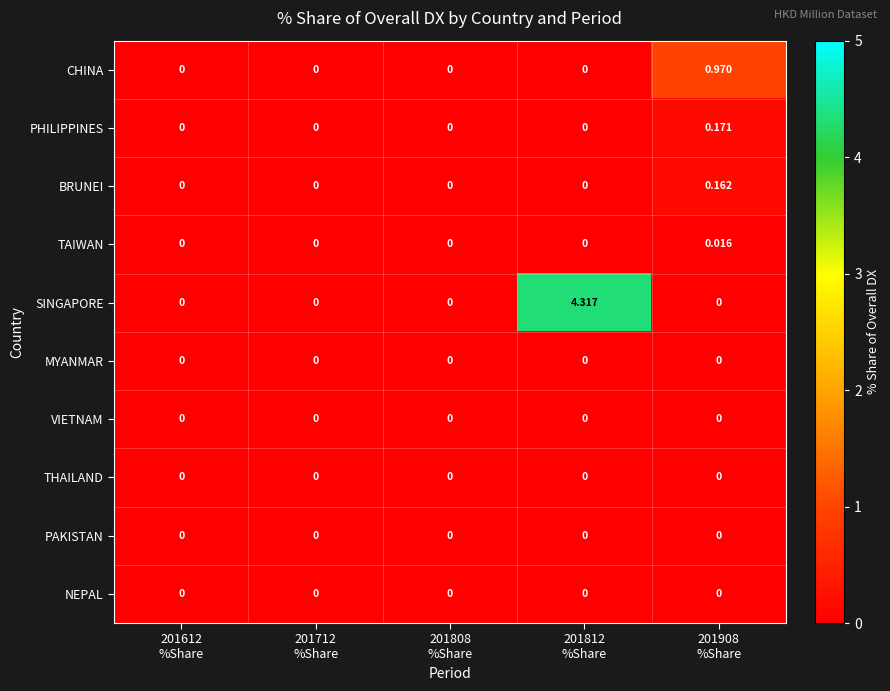

Which series has the largest total across all categories?

SINGAPORE